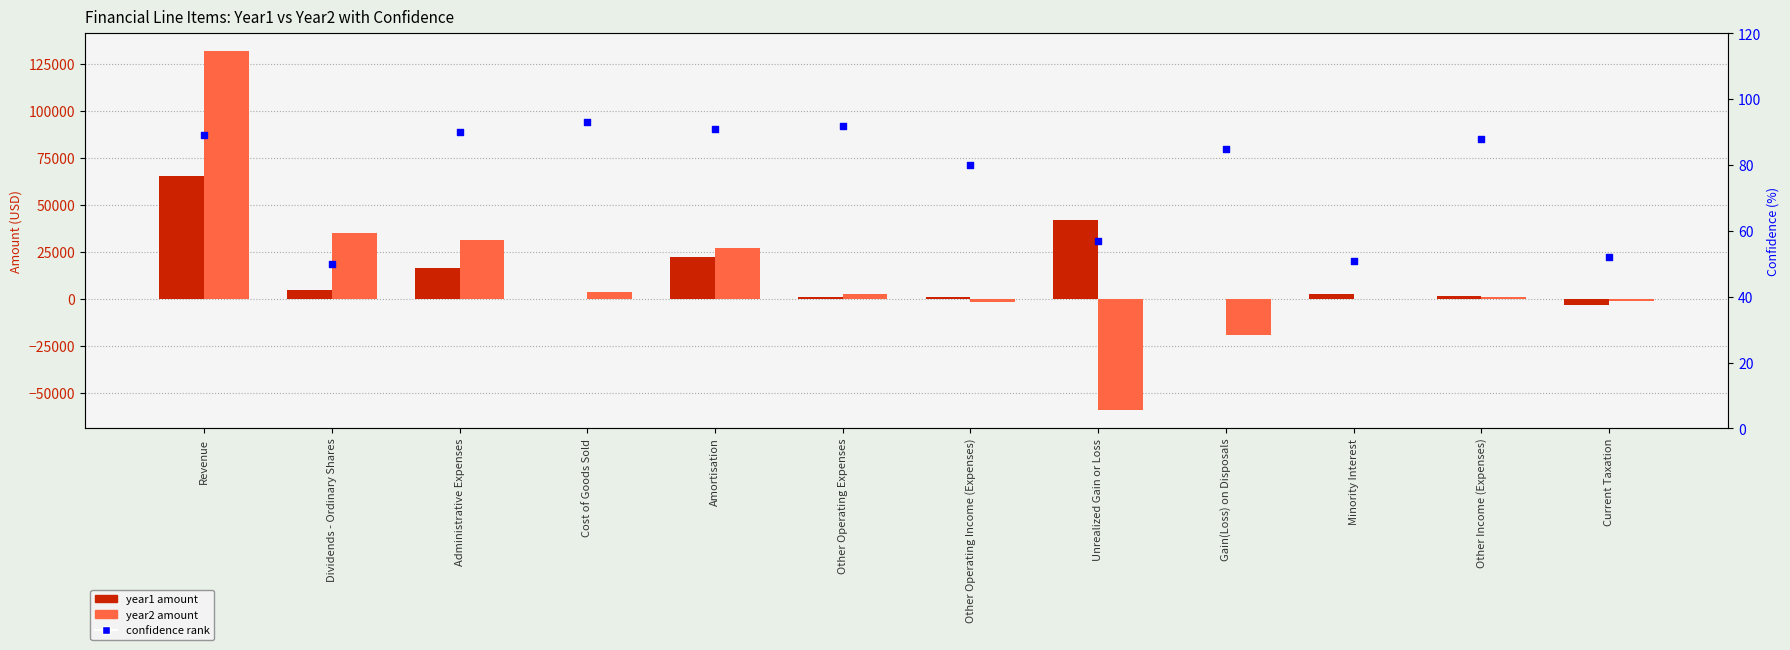

At which category is the sum across all series the highest?

Revenue